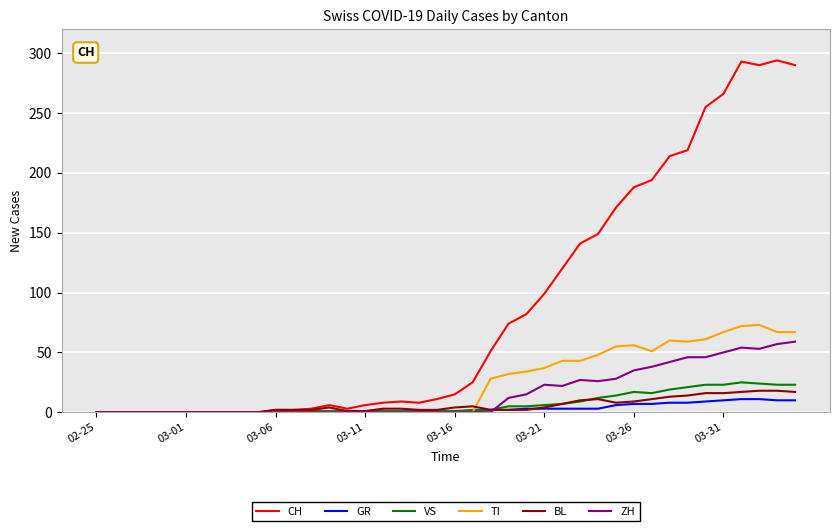

What is the highest value of the CH series?

294